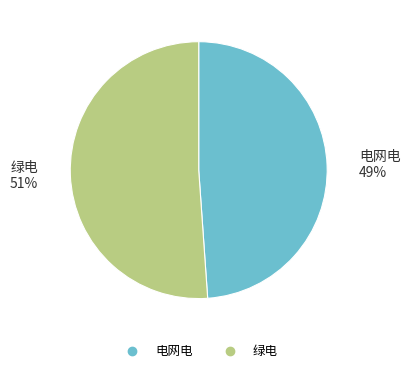

To the nearest percent, what portion does 电网电 represent?

49%